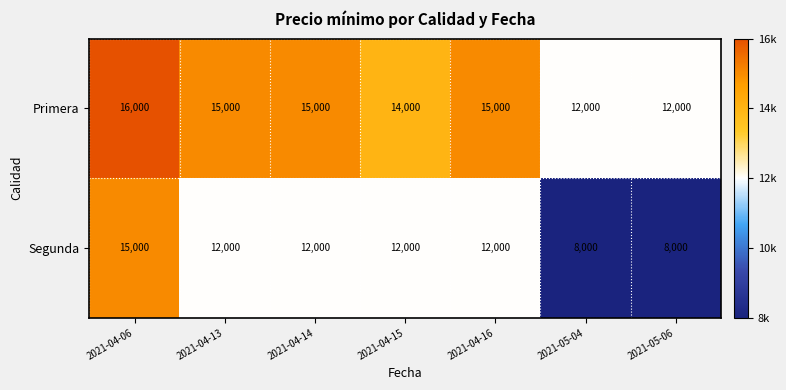

The value of Primera at 2021-04-16 is 3476. True or false?

False